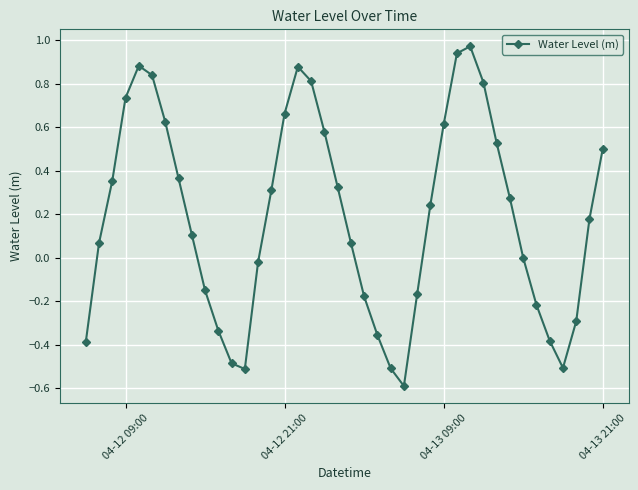

How many points are higher than both their immediate neighbors (excluding endpoints)?

3